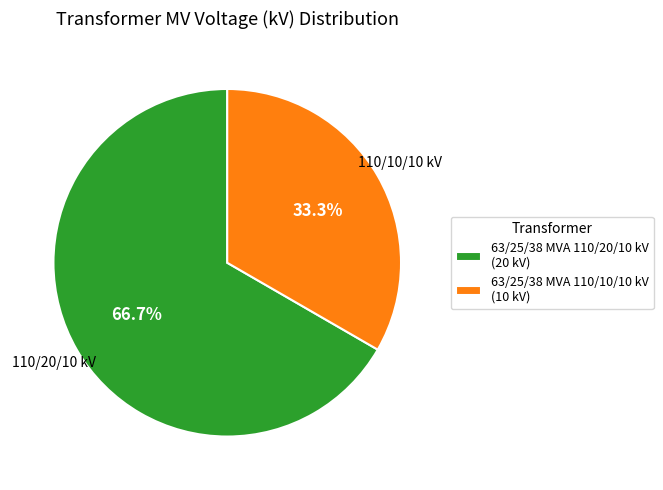

What is the ratio of the value at 63/25/38 MVA 110/20/10 kV to the value at 63/25/38 MVA 110/10/10 kV?

2.0